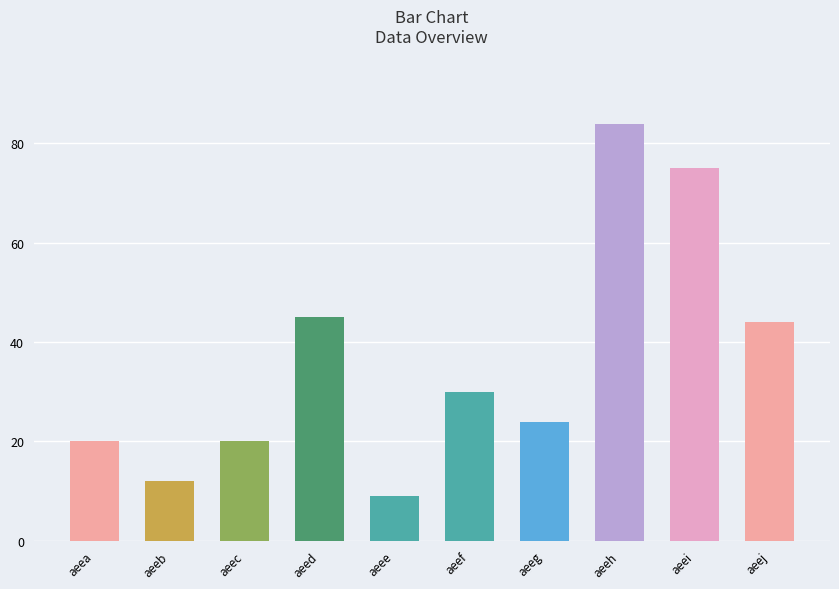

What is the difference between the second highest and minimum values?

66